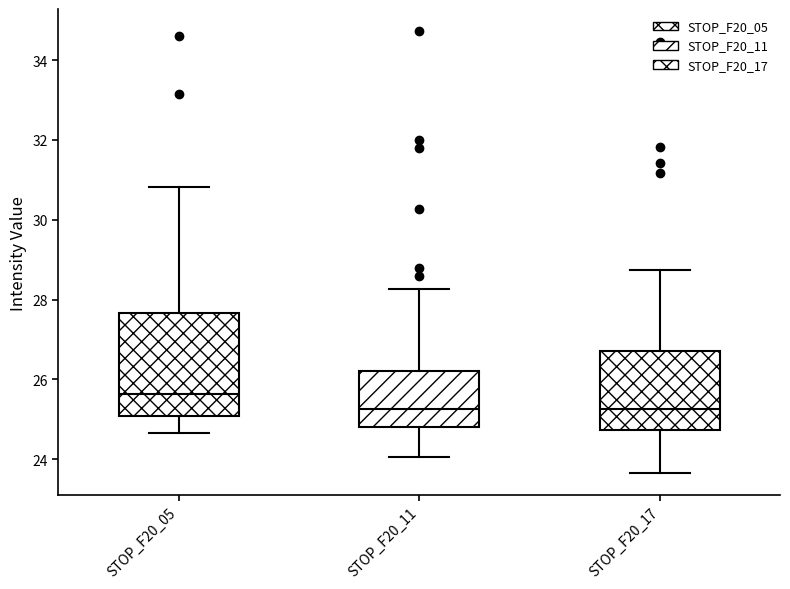

Which box's median line is the highest?

STOP_F20_05